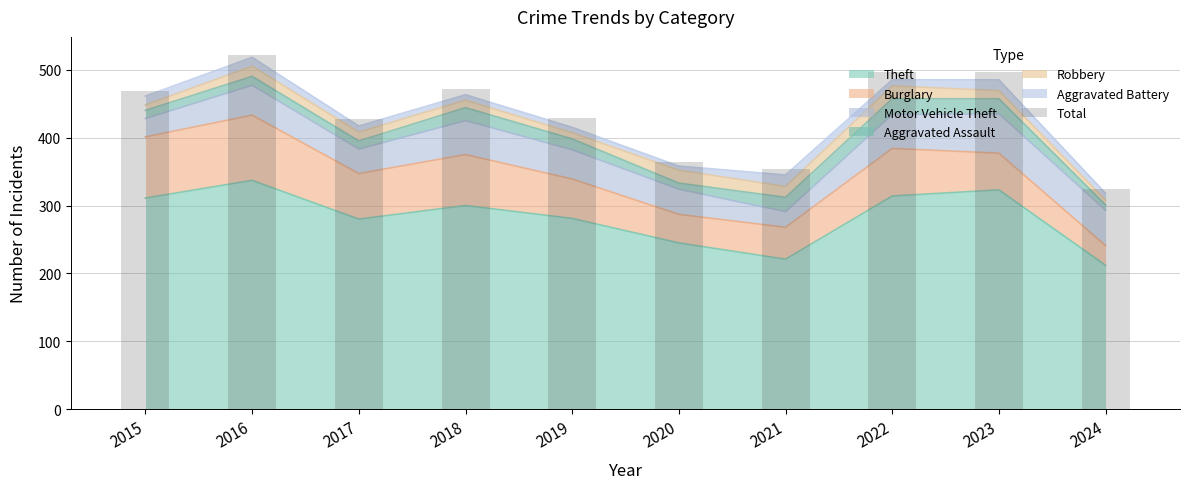

How many data points are above 468?

4